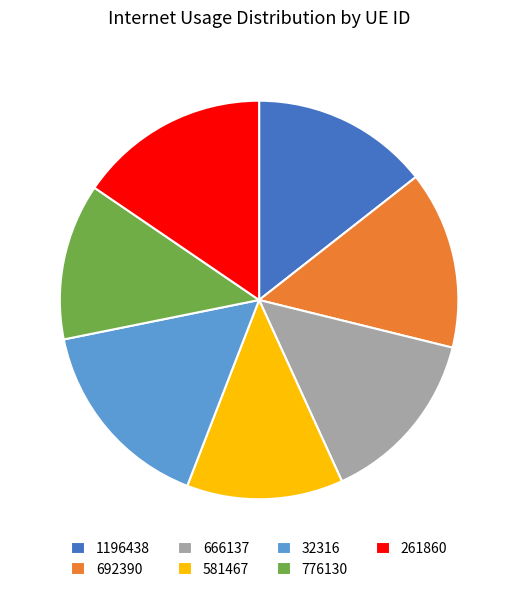

Do 581467 and 1196438 together represent more than half of the pie?

No